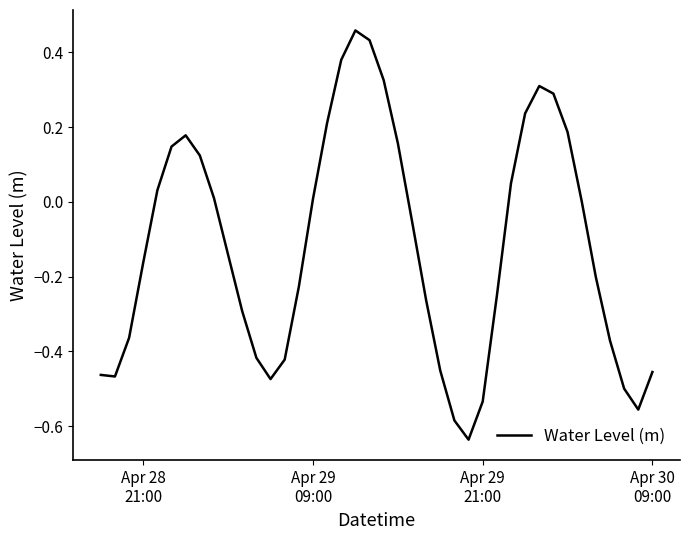

Does the chart have visible grid lines?

No